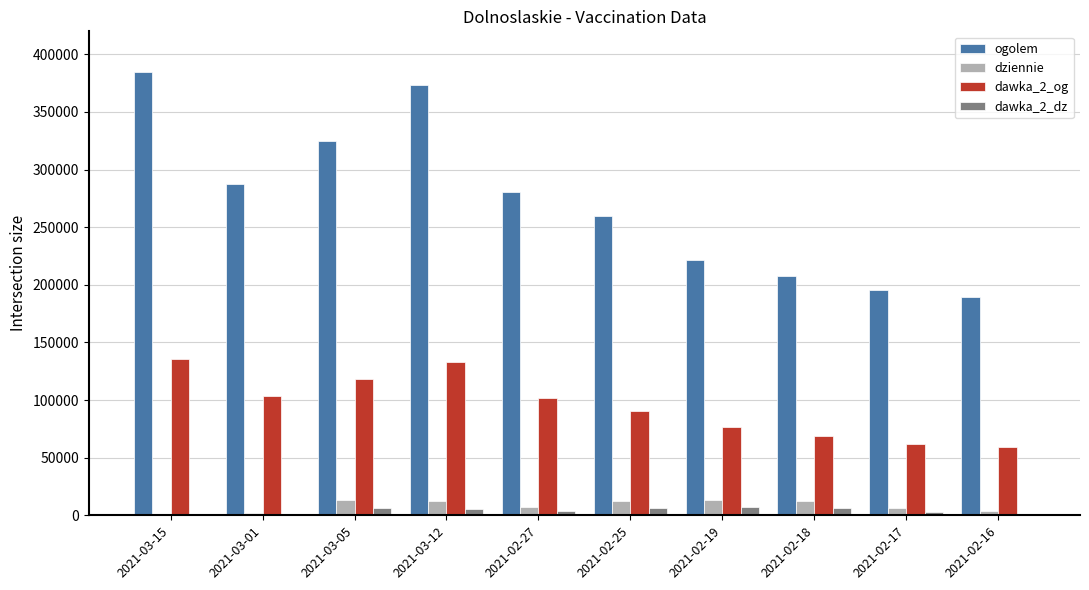

Which label corresponds to the largest value in the chart?

2021-03-15